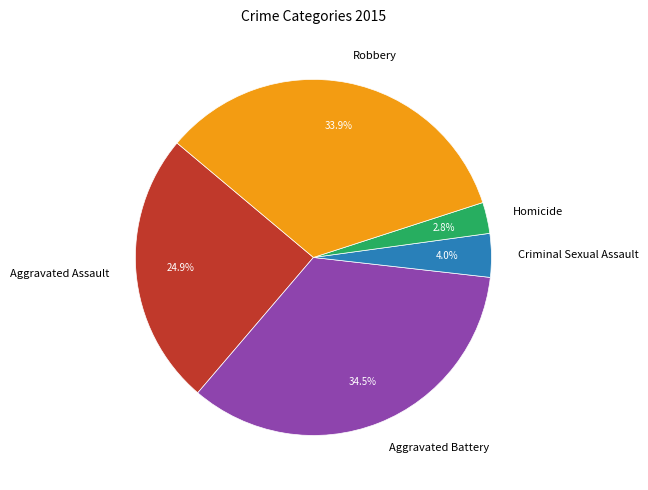

Which slice is the smallest?

Homicide